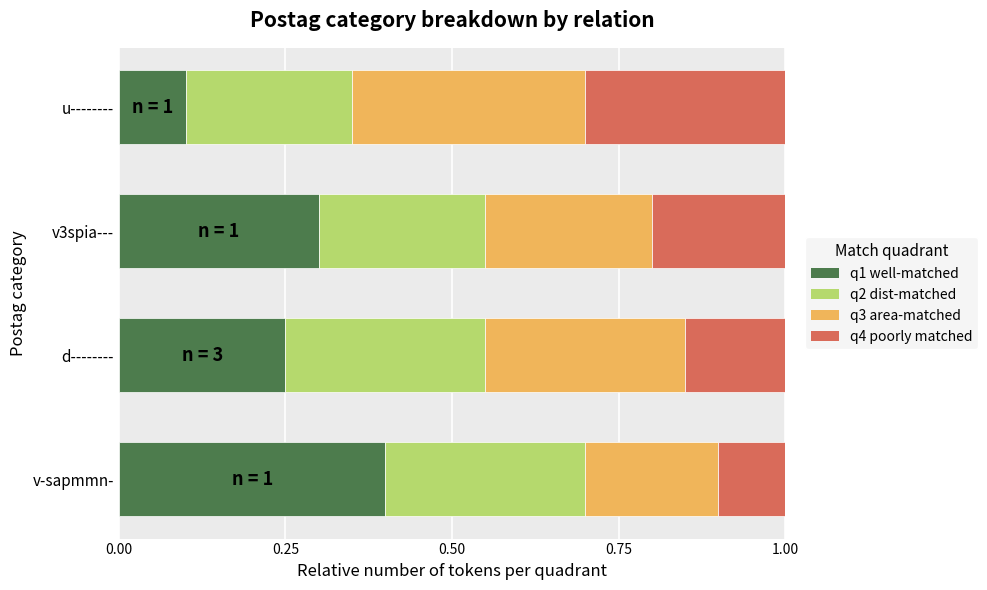

Is it true that q1 well-matched equals 0.2 at d--------?

True